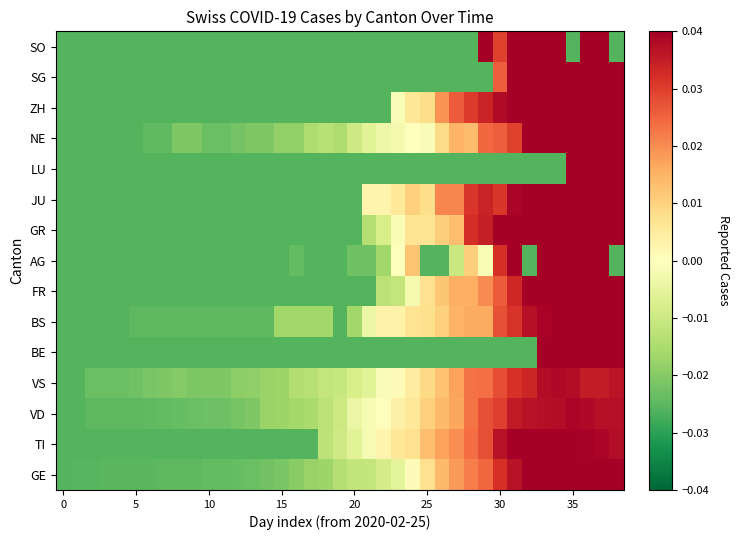

Count the number of categories in the chart.

39